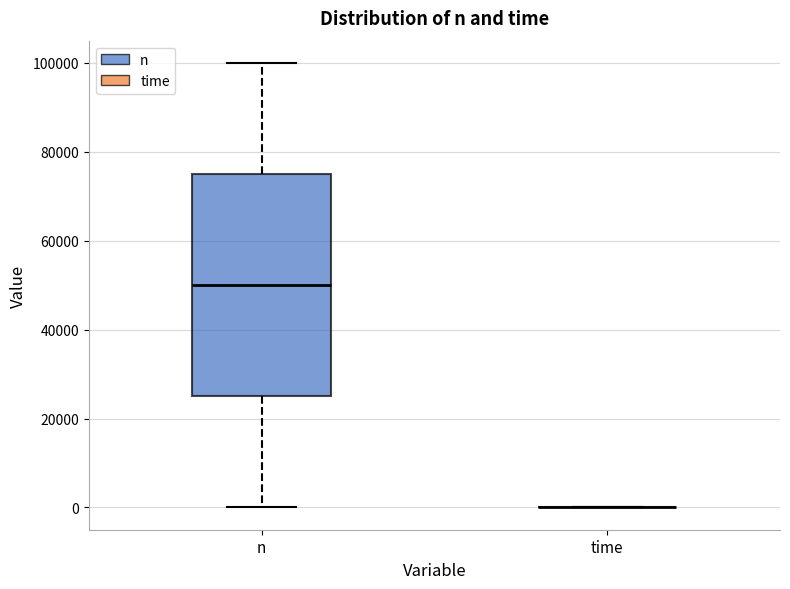

Comparing the boxes themselves (not the whiskers), which one is the tallest?

n